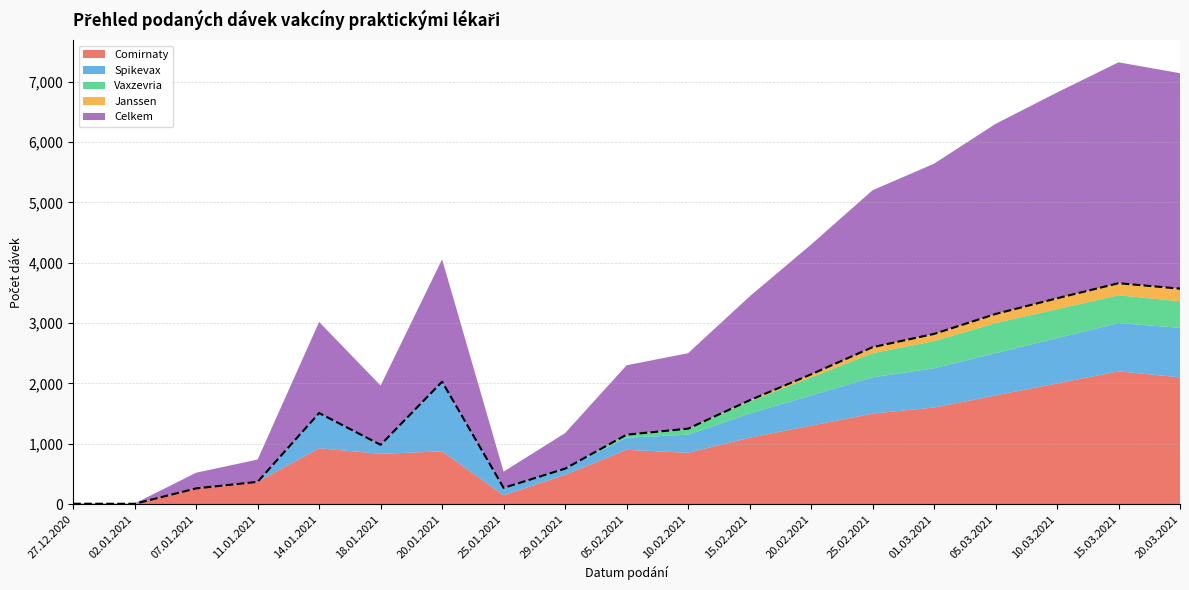

True or false: Vaxzevria and Janssen intersect in this chart.

False